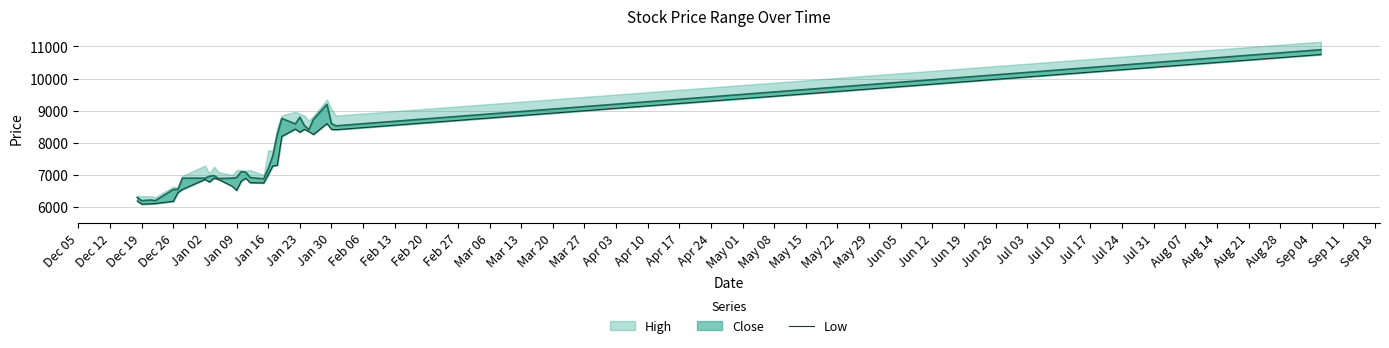

True or false: the data has more than 0 interior local peaks.

True